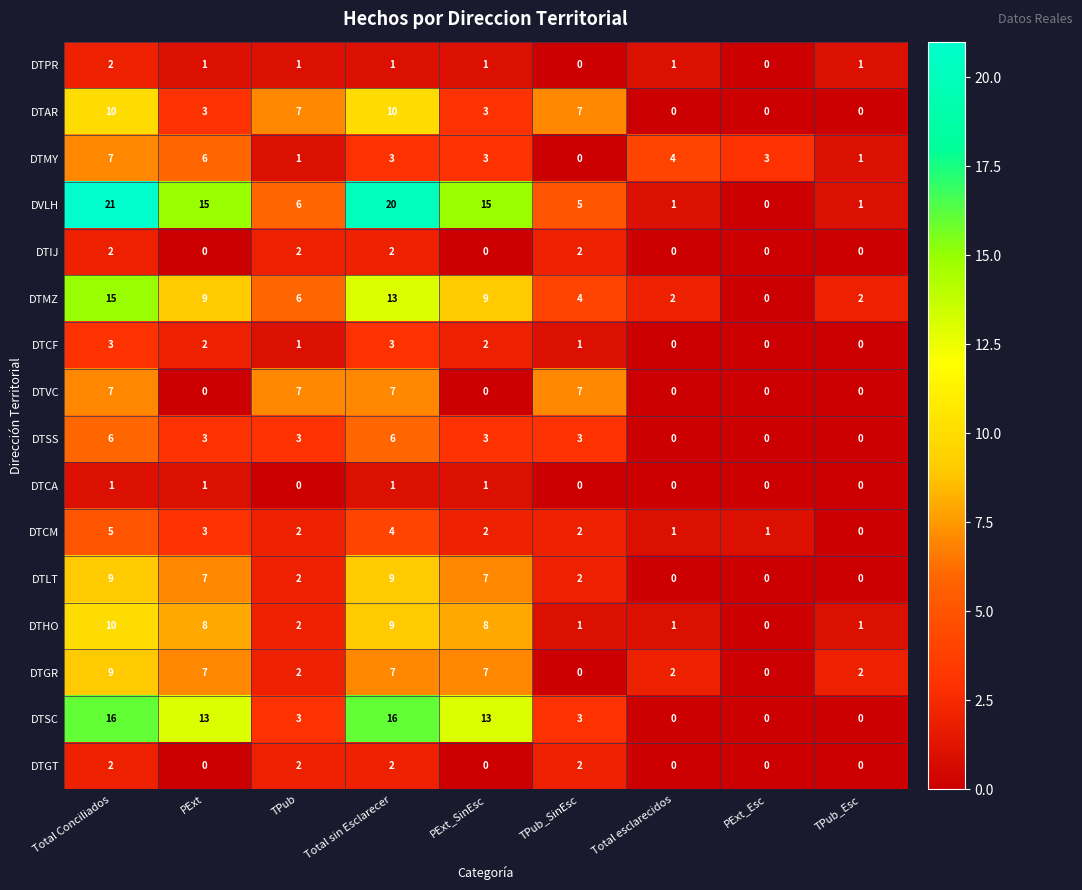

Which series has the largest range (max minus min)?

DVLH